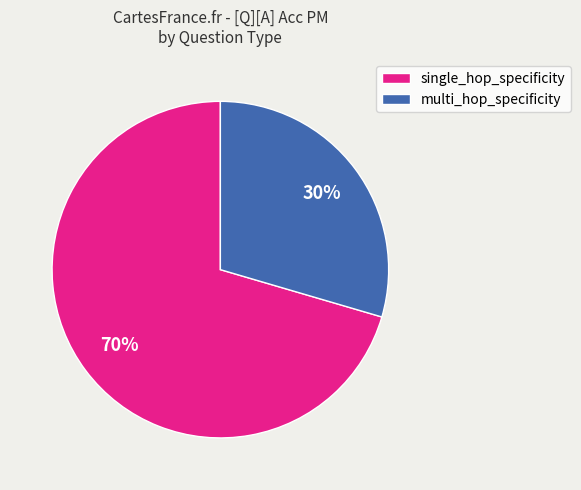

Which has a higher value, single_hop_specificity or multi_hop_specificity?

single_hop_specificity